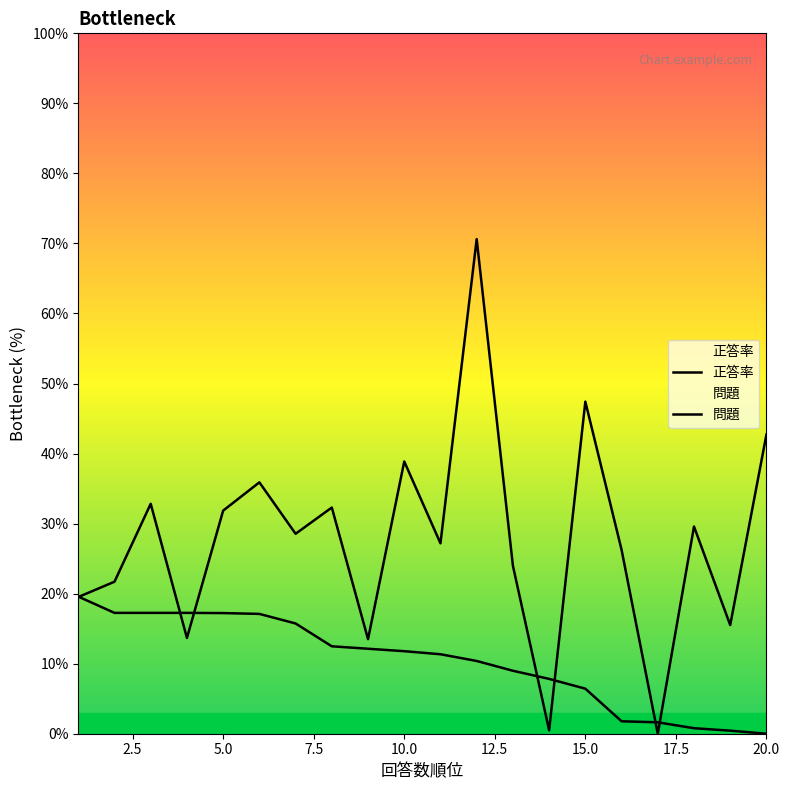

What is the greatest value displayed?

70.6